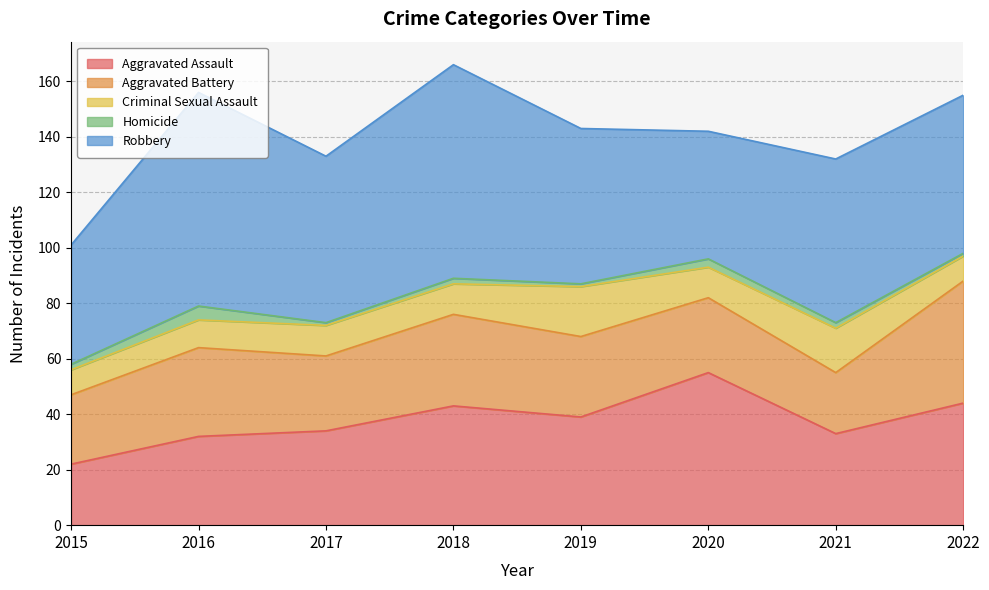

True or false: Homicide has more than 0 points higher than both neighbors.

True